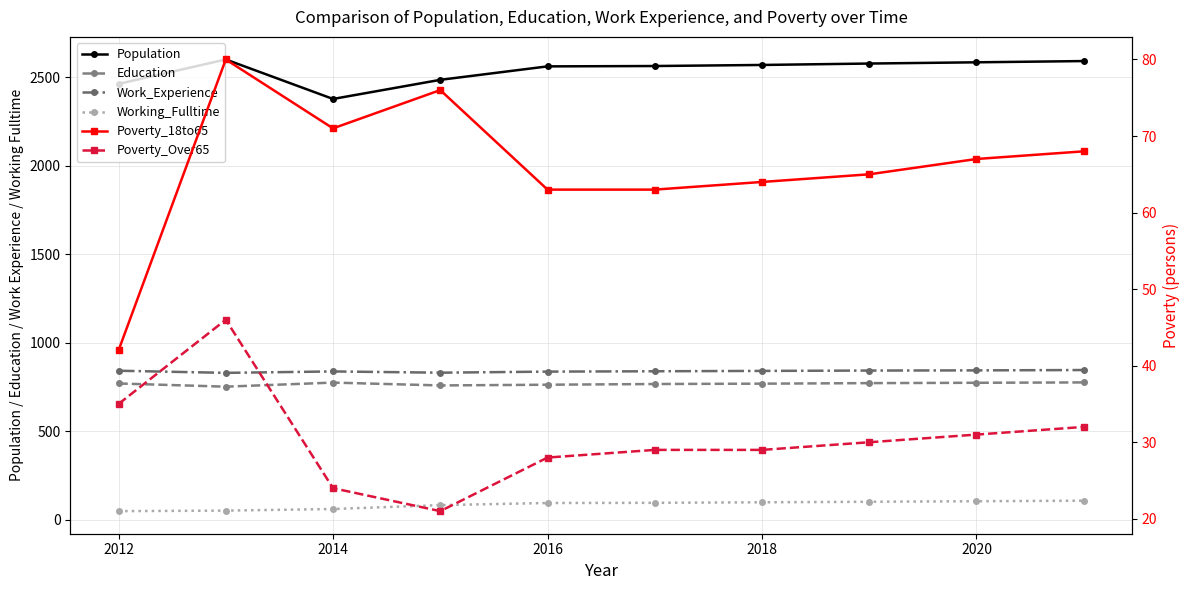

What are all the series names shown in the legend?

Population, Education, Work_Experience, Working_Fulltime, Poverty_18to65, Poverty_Over65